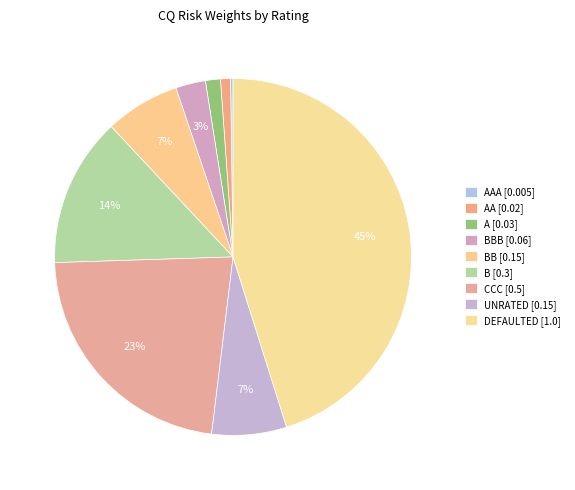

To the nearest percent, what is the difference between the largest and smallest slice percentages?

45%